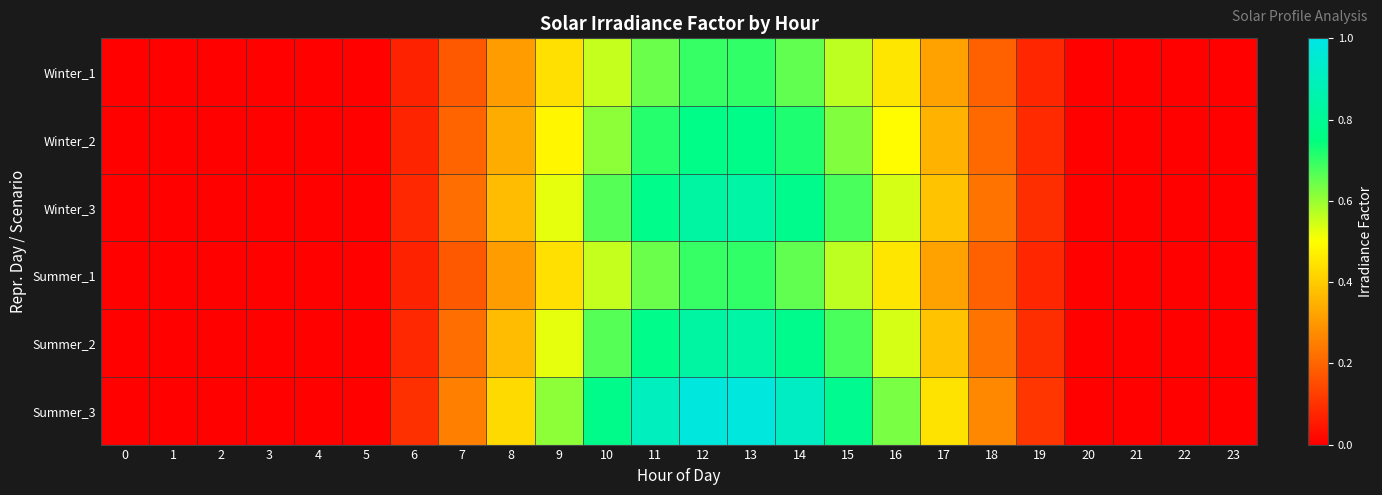

Reading right to left, transcribe all the data shown in this chart.

Winter_1: 23=0.0	22=0.0	21=0.0	20=0.0	19=0.1	18=0.2	17=0.3	16=0.4	15=0.6	14=0.7	13=0.7	12=0.7	11=0.6	10=0.6	9=0.4	8=0.3	7=0.2	6=0.1	5=0.0	4=0.0	3=0.0	2=0.0	1=0.0	0=0.0
Winter_2: 23=0.0	22=0.0	21=0.0	20=0.0	19=0.1	18=0.2	17=0.4	16=0.5	15=0.6	14=0.7	13=0.8	12=0.8	11=0.7	10=0.6	9=0.5	8=0.3	7=0.2	6=0.1	5=0.0	4=0.0	3=0.0	2=0.0	1=0.0	0=0.0
Winter_3: 23=0.0	22=0.0	21=0.0	20=0.0	19=0.1	18=0.2	17=0.4	16=0.5	15=0.7	14=0.8	13=0.8	12=0.8	11=0.8	10=0.7	9=0.5	8=0.4	7=0.2	6=0.1	5=0.0	4=0.0	3=0.0	2=0.0	1=0.0	0=0.0
Summer_1: 23=0.0	22=0.0	21=0.0	20=0.0	19=0.1	18=0.2	17=0.3	16=0.4	15=0.6	14=0.7	13=0.7	12=0.7	11=0.6	10=0.6	9=0.4	8=0.3	7=0.2	6=0.1	5=0.0	4=0.0	3=0.0	2=0.0	1=0.0	0=0.0
Summer_2: 23=0.0	22=0.0	21=0.0	20=0.0	19=0.1	18=0.2	17=0.4	16=0.5	15=0.7	14=0.8	13=0.8	12=0.8	11=0.8	10=0.7	9=0.5	8=0.4	7=0.2	6=0.1	5=0.0	4=0.0	3=0.0	2=0.0	1=0.0	0=0.0
Summer_3: 23=0.0	22=0.0	21=0.0	20=0.0	19=0.1	18=0.3	17=0.4	16=0.6	15=0.8	14=0.9	13=1.0	12=1.0	11=0.9	10=0.8	9=0.6	8=0.4	7=0.3	6=0.1	5=0.0	4=0.0	3=0.0	2=0.0	1=0.0	0=0.0